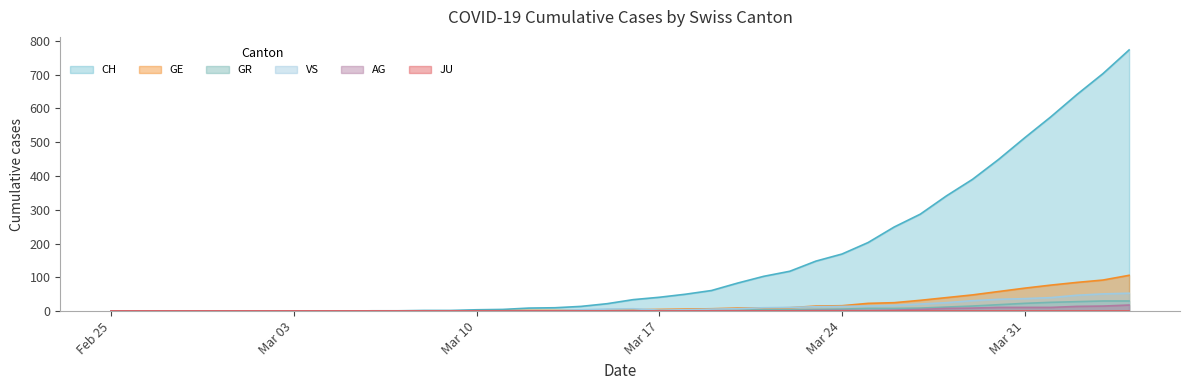

How many series are shown in this chart?

6